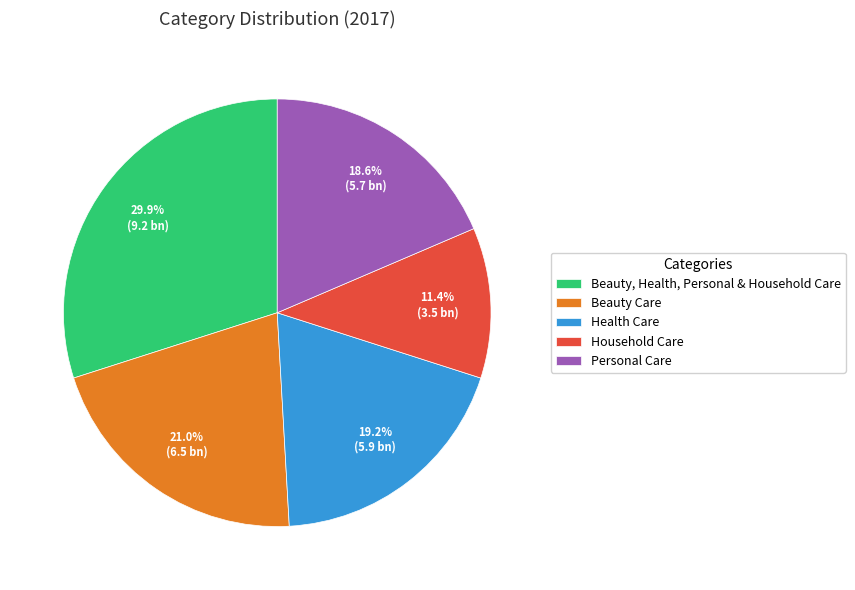

The Personal Care slice represents 5% of the pie. True or false?

False